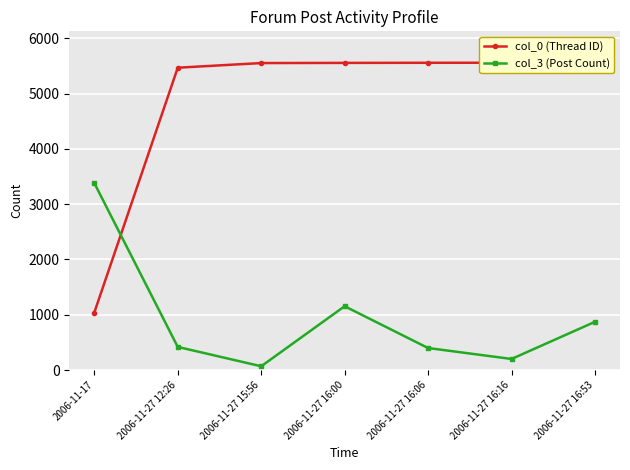

At which label does col_3 (Post Count) first exceed 418?

2006-11-17